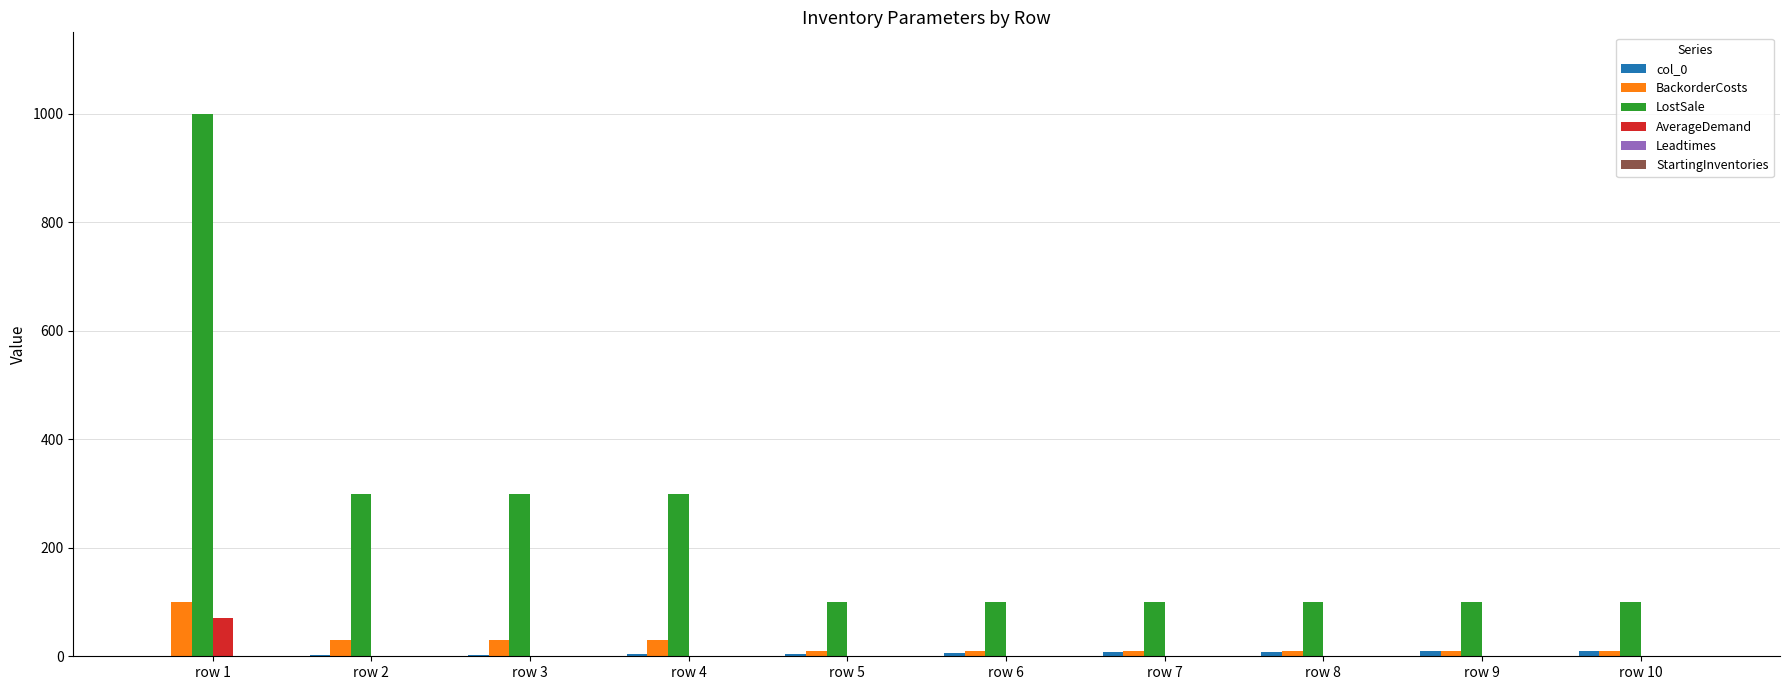

At which category is the sum across all series the highest?

row 1